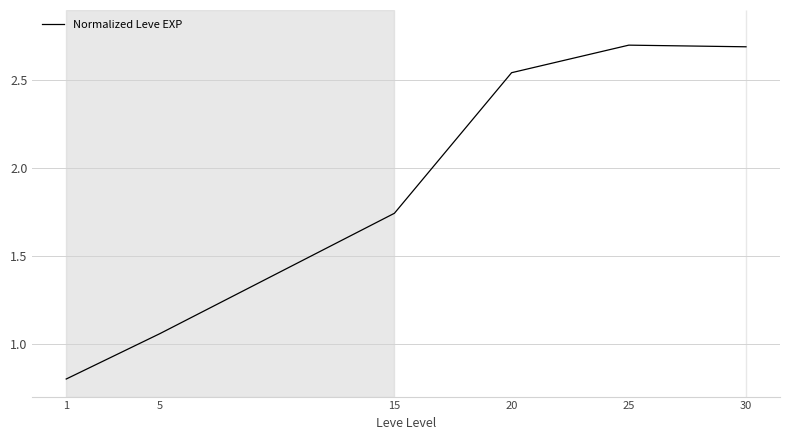

What is the greatest value displayed?

2.7